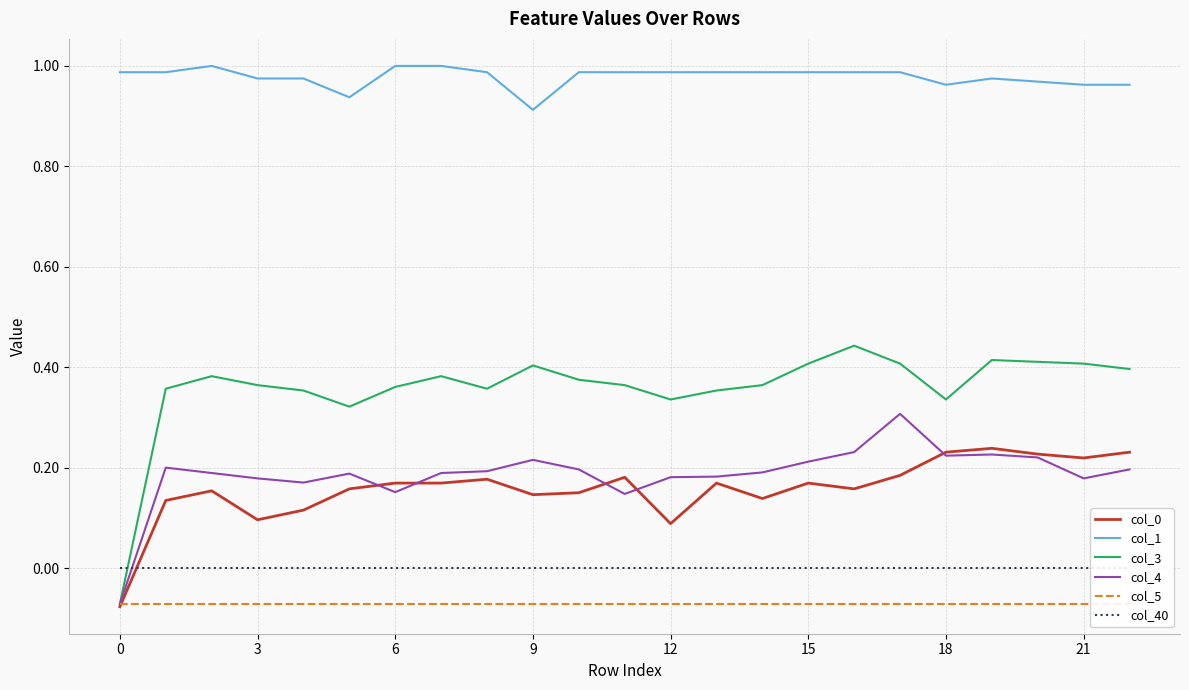

What is the maximum value for col_1?

1.0